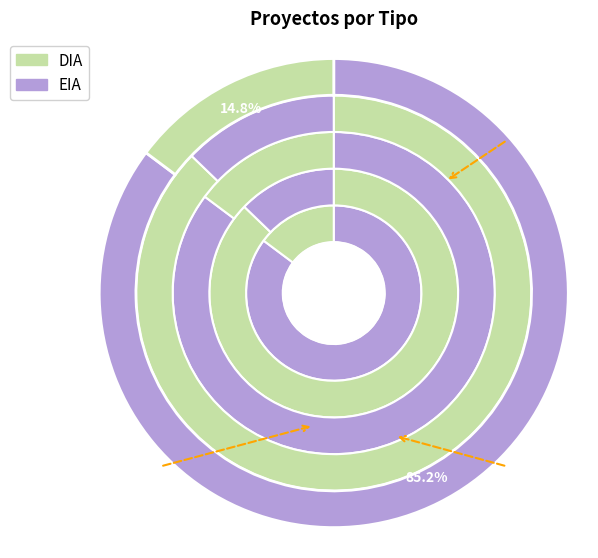

To the nearest percent, what is the combined percentage of DIA and EIA?

100%